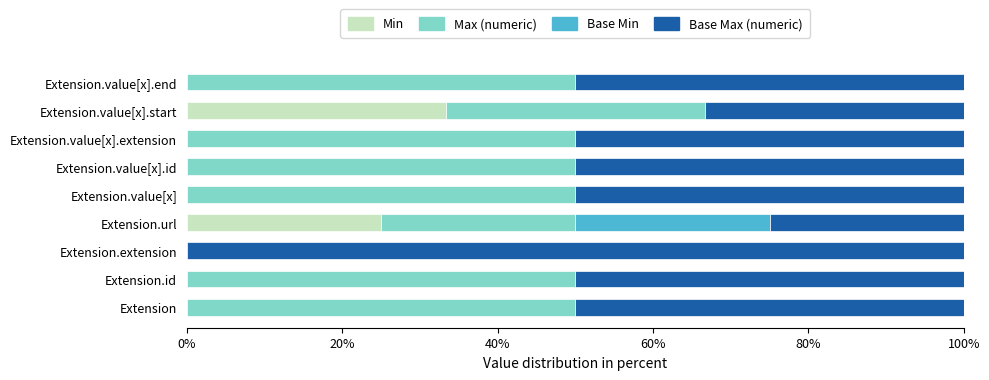

What is the total value across all series at Extension.value[x].end?

100.0